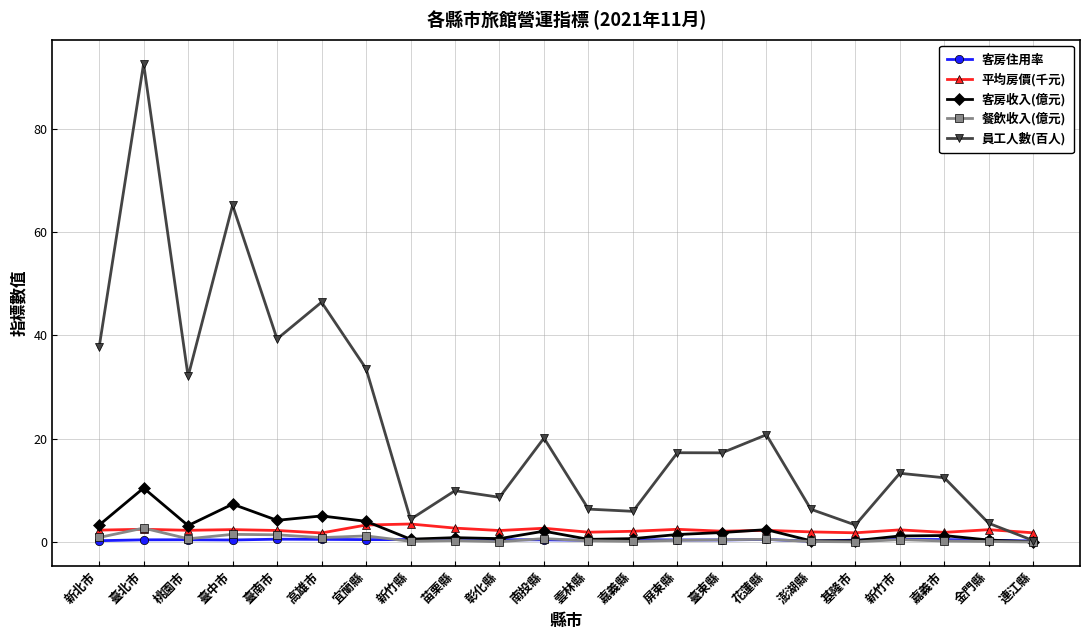

At which category is the sum across all series the highest?

臺北市